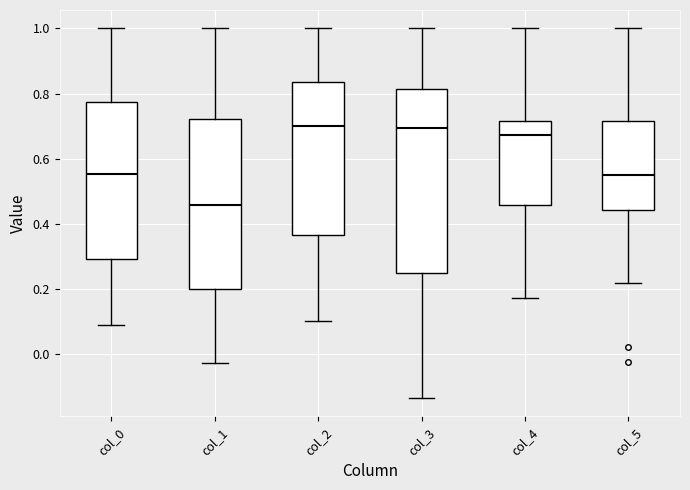

Reading left to right, transcribe this box plot: for each box, give where its median line is, the range the box spans, and where its two whiskers end, as read against the y-axis. The values are not printed on the chart, so give them approximately, as read against the axis.

col_0: median 0.56, box 0.30 to 0.78, whiskers 0.08 to 1.00
col_1: median 0.46, box 0.20 to 0.72, whiskers -0.02 to 1.00
col_2: median 0.70, box 0.36 to 0.84, whiskers 0.10 to 1.00
col_3: median 0.70, box 0.24 to 0.82, whiskers -0.14 to 1.00
col_4: median 0.68, box 0.46 to 0.72, whiskers 0.18 to 1.00
col_5: median 0.54, box 0.44 to 0.72, whiskers 0.22 to 1.00